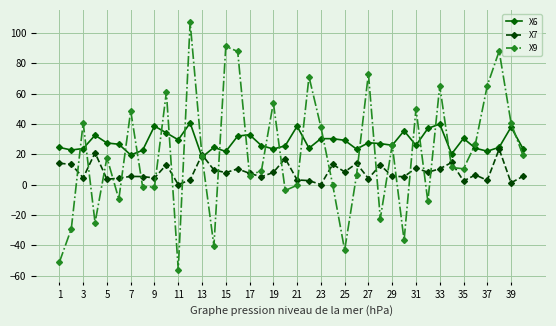

What is the sum of all X7 values?

330.9